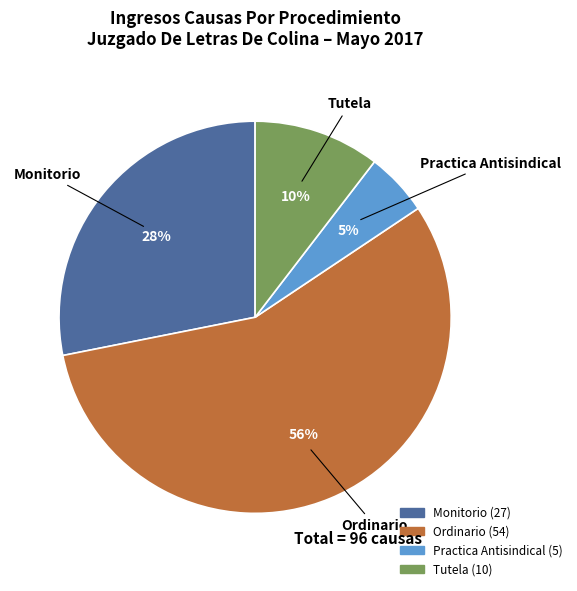

Is it true that Monitorio is 39% of the pie?

False